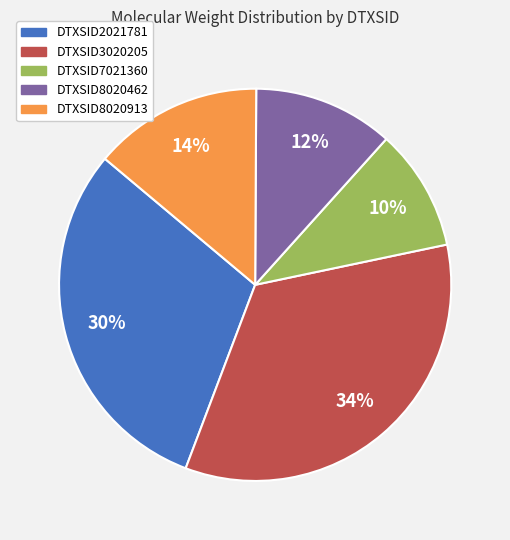

Which category has the smallest portion of the pie?

DTXSID7021360